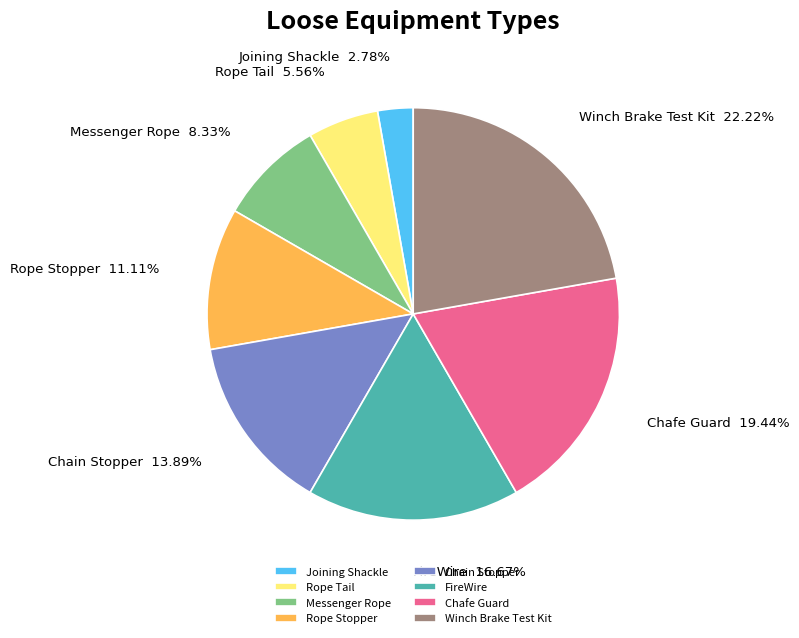

Does any single category account for the majority?

No